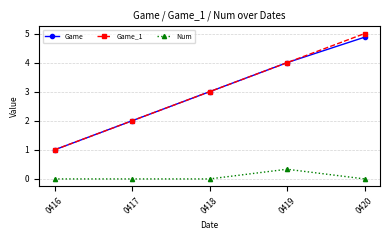

True or false: Num and Game intersect in this chart.

False